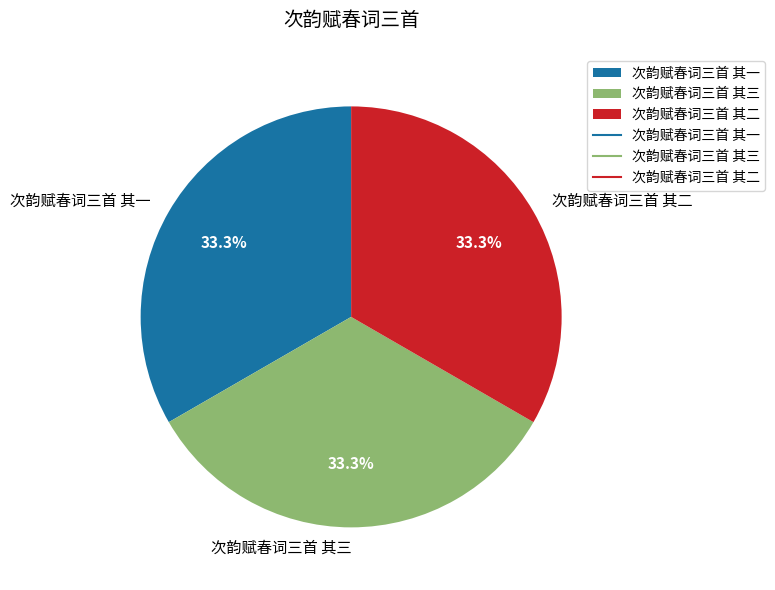

Is there a majority slice in this chart?

No